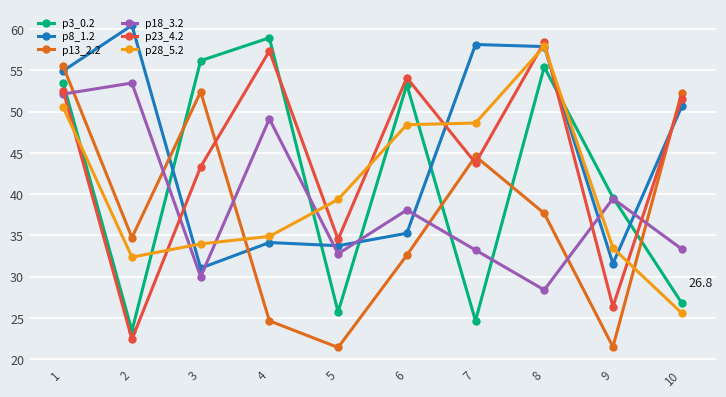

Between which two adjacent categories do p28_5.2 and p18_3.2 first intersect?

2 and 3